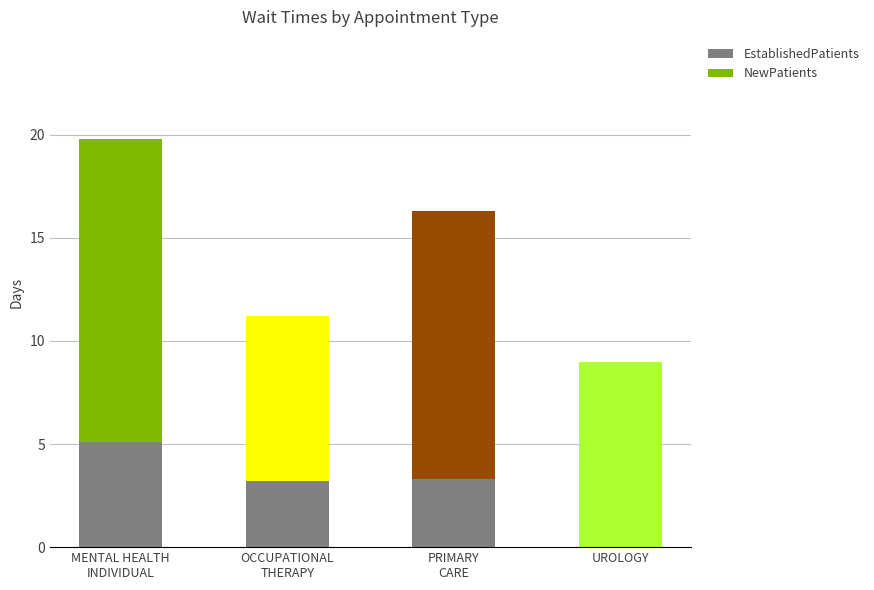

What is the label of the 1st bar from the right?

UROLOGY